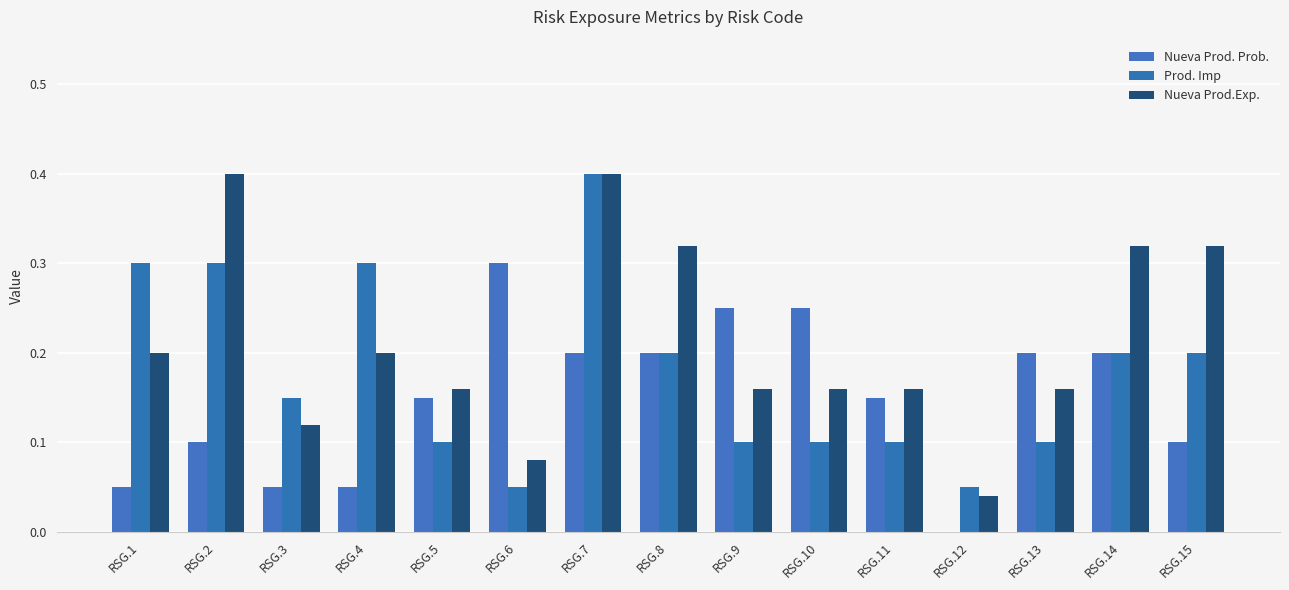

Are the bars grouped side by side (vs. stacked)?

Yes